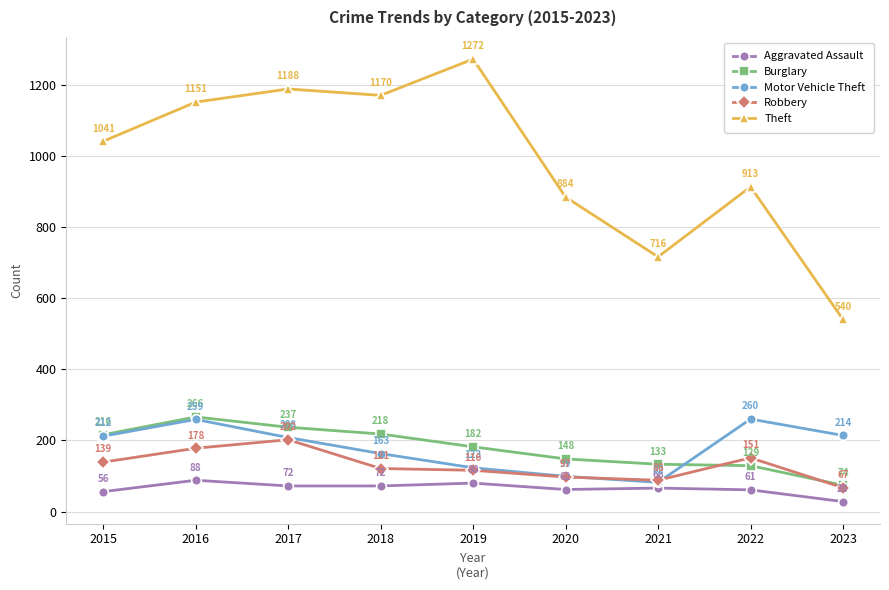

What is the minimum value shown in the chart?

28